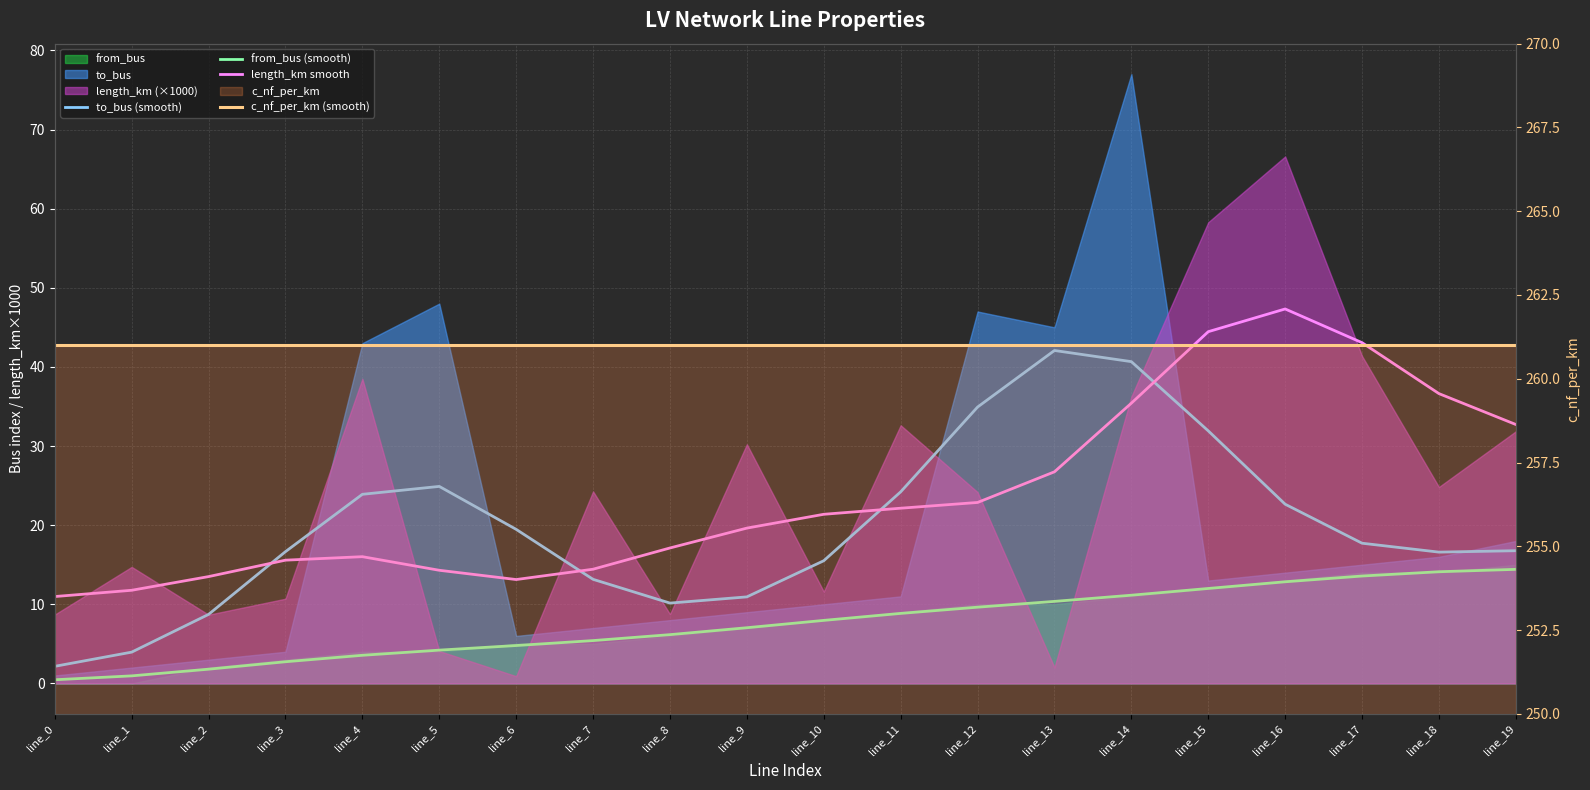

What is the lowest value of the to_bus (smooth) series?

2.2